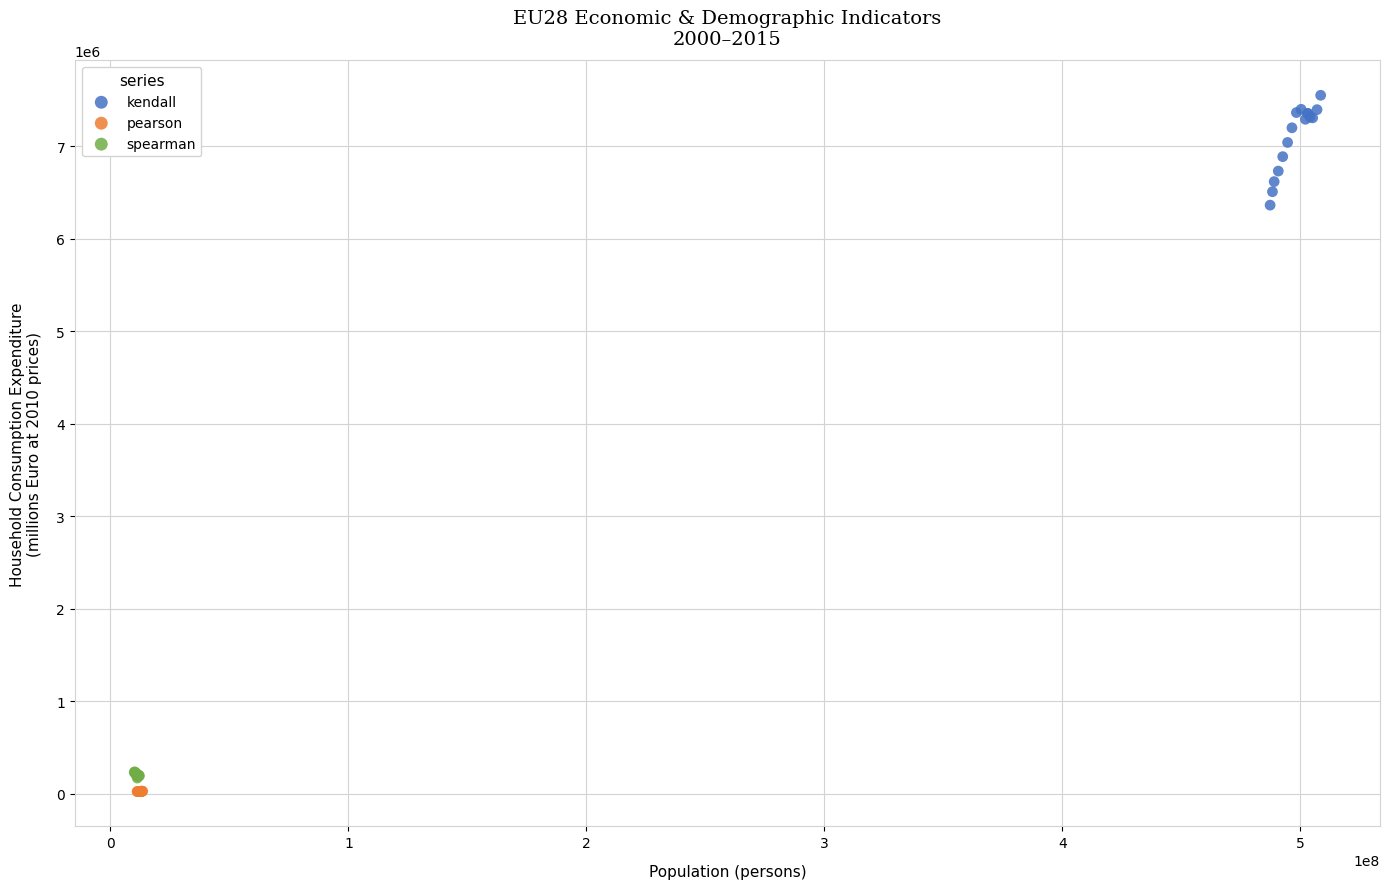

Which series has the largest Y range (max minus min)?

kendall